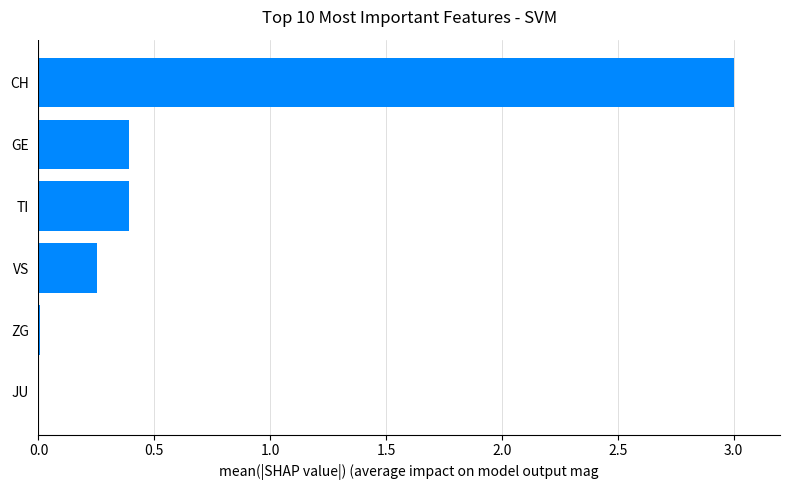

Which label corresponds to the largest value in the chart?

CH